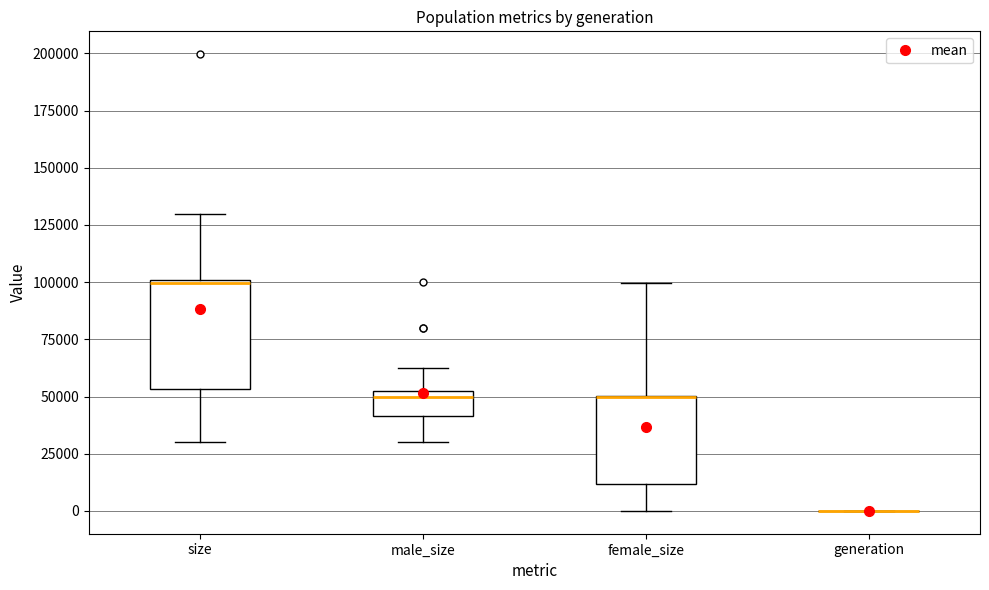

Which box is the tallest, from its lower edge to its upper edge?

size